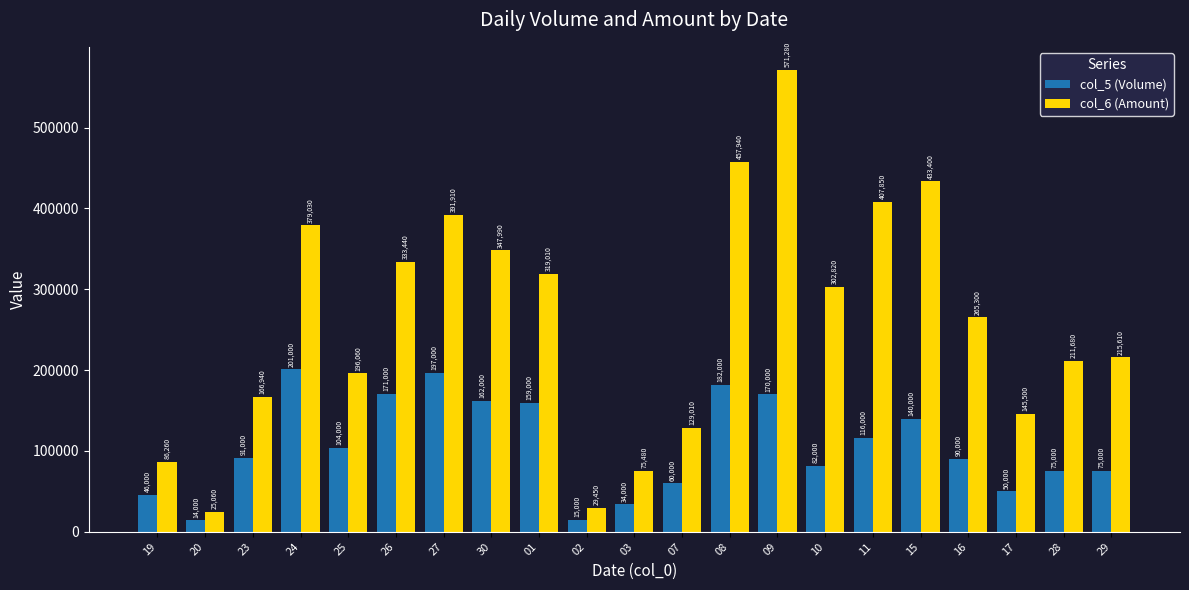

At 26, list the series in order from smallest to largest.

col_5 (Volume), col_6 (Amount)